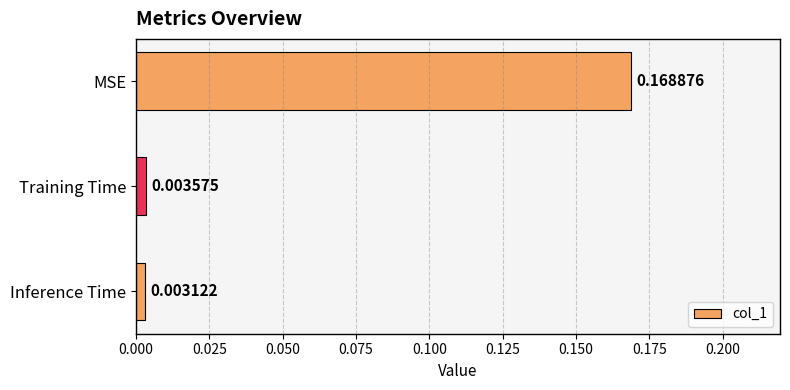

Which label corresponds to the largest value in the chart?

MSE